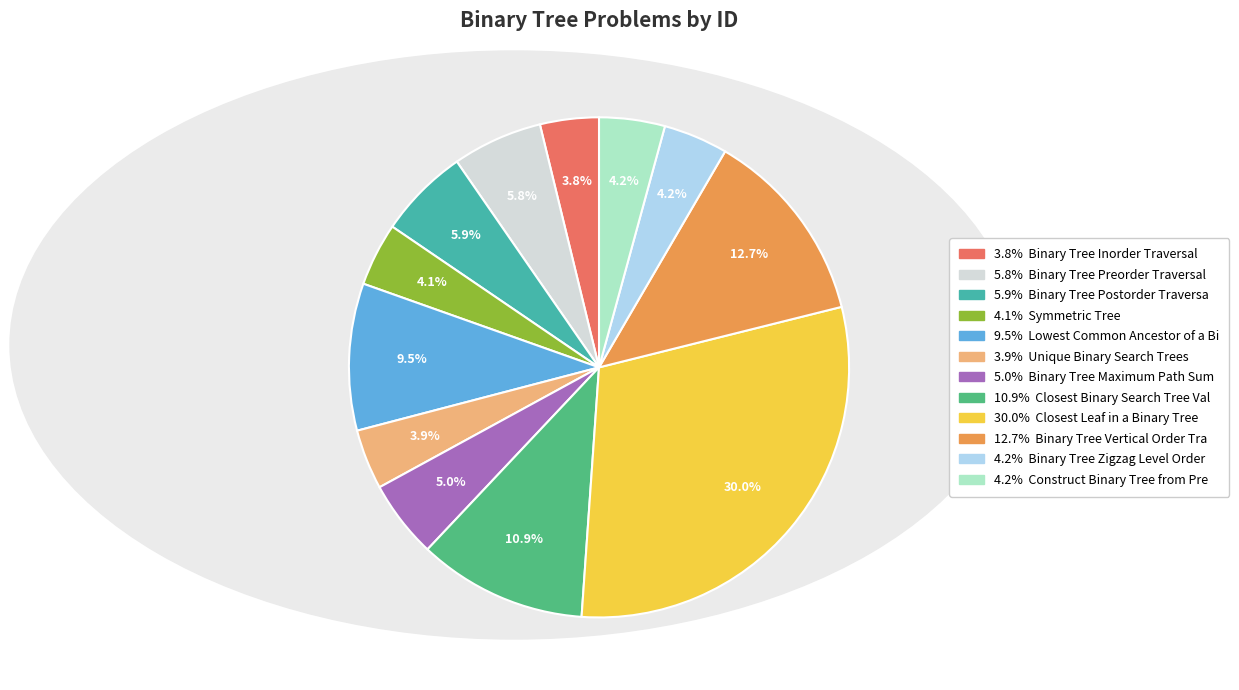

Is there a majority slice in this chart?

No